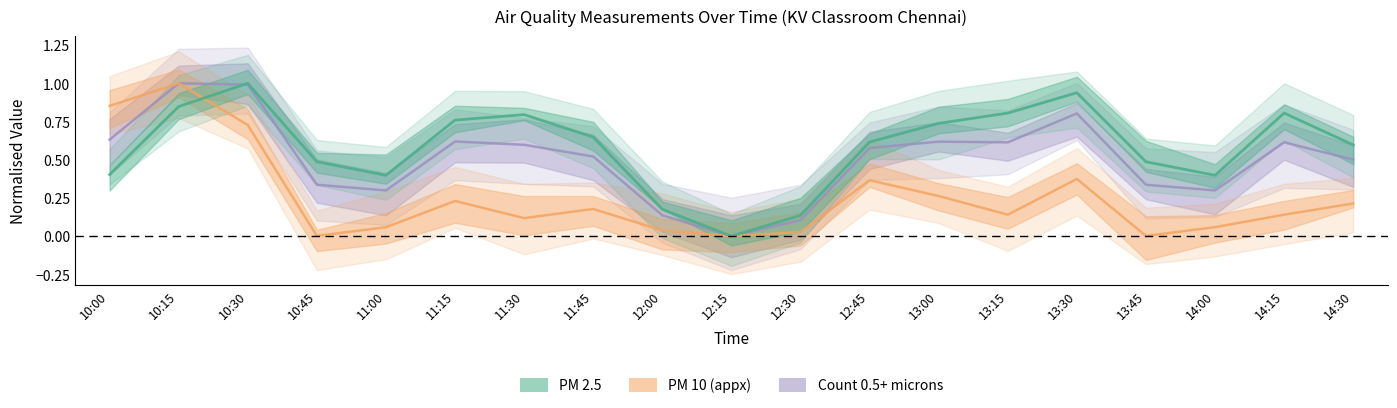

What are all the series names shown in the legend?

PM 2.5, PM 10, Count 0.5+